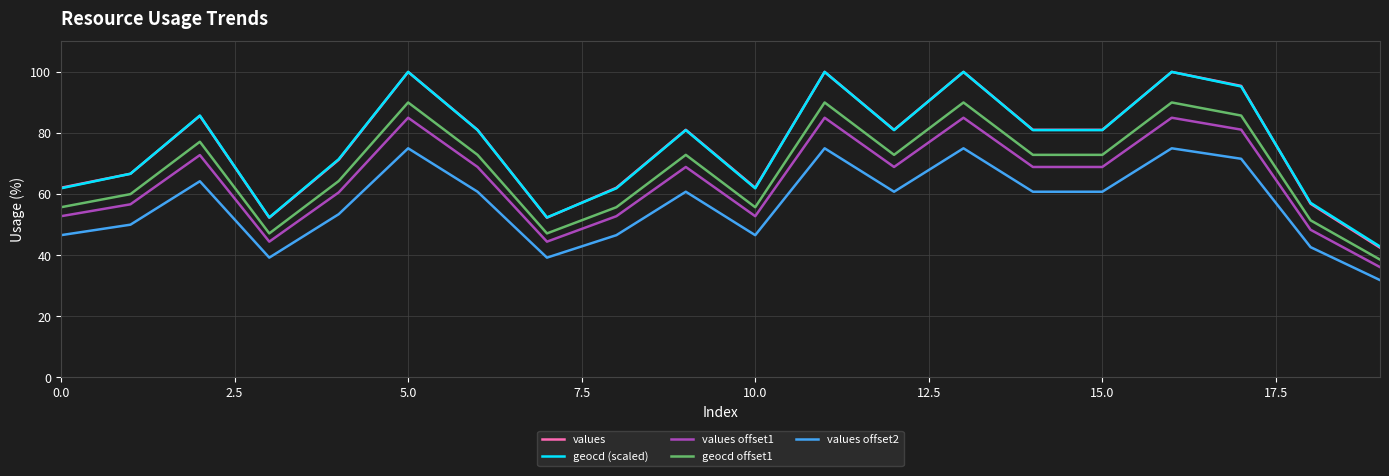

What is the greatest value displayed?

100.0